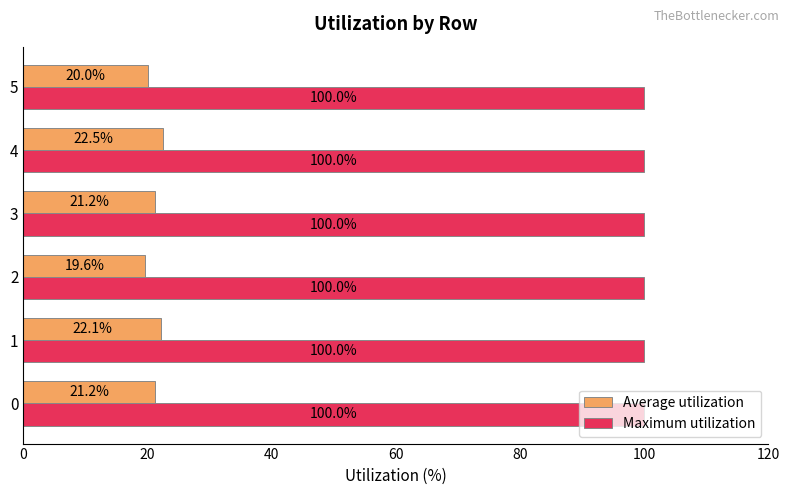

List the series in order of their overall mean, lowest first.

Average utilization, Maximum utilization